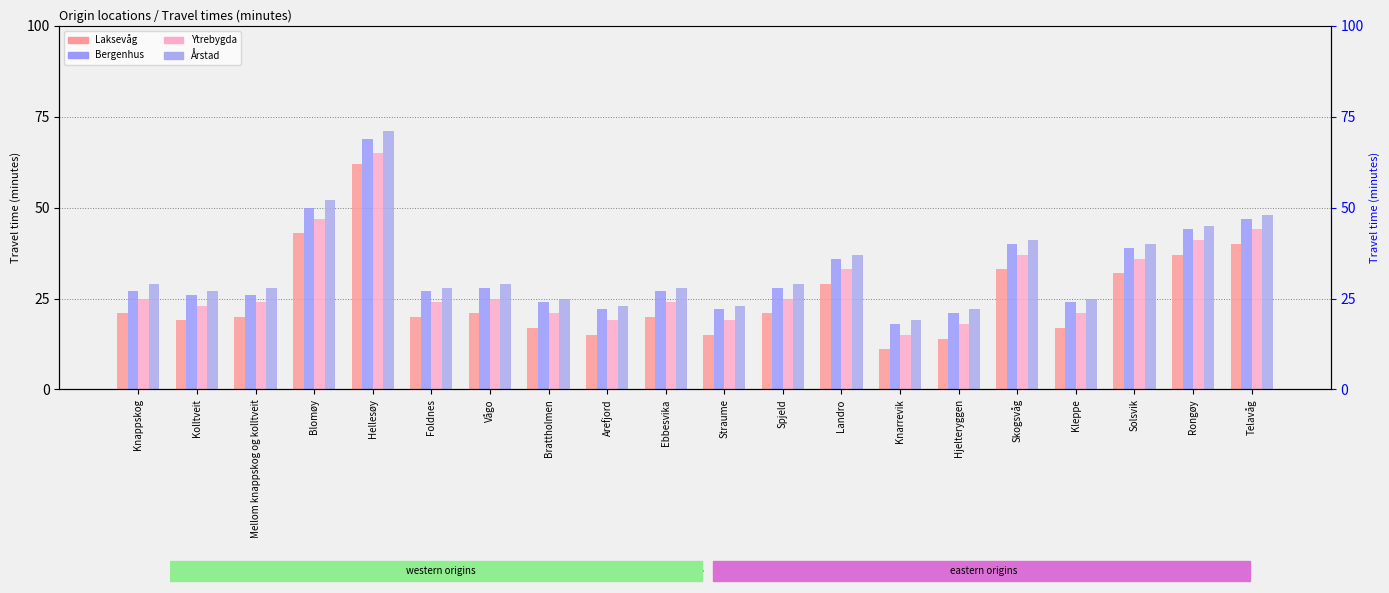

At which category does the chart reach its peak across all series?

Hellesøy